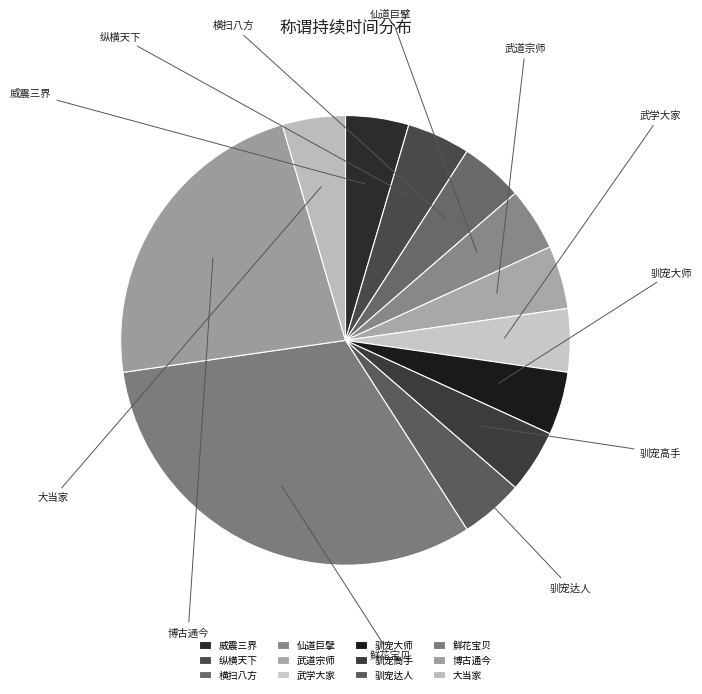

How much of the chart is everything except 仙道巨擘?

95.5%